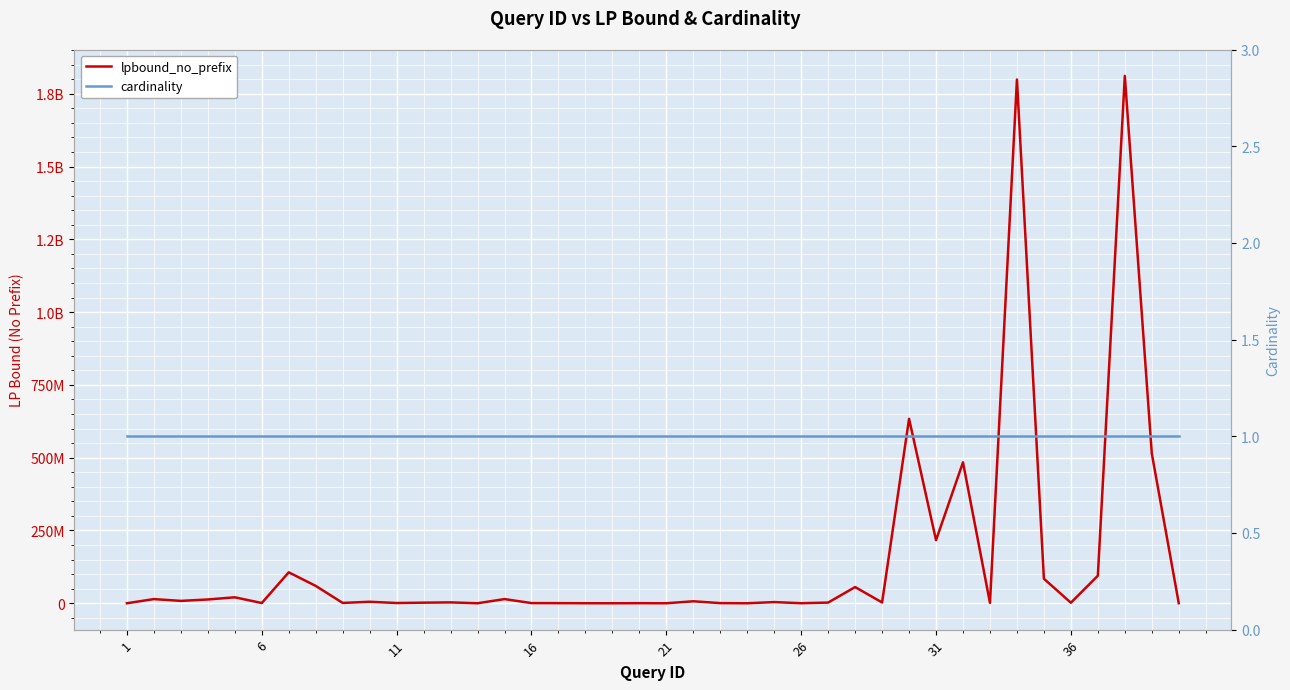

True or false: cardinality has more than 0 points higher than both neighbors.

False